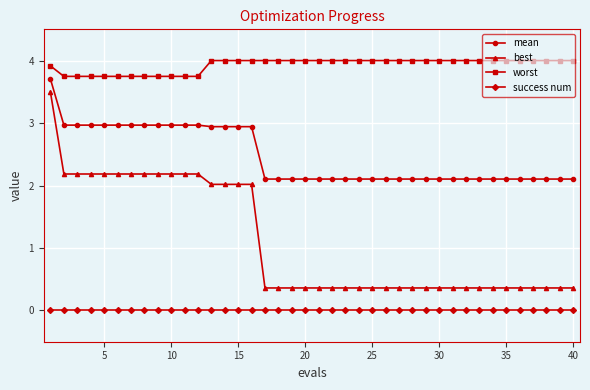

List the series in order of their peak value, highest first.

worst, mean, best, success num